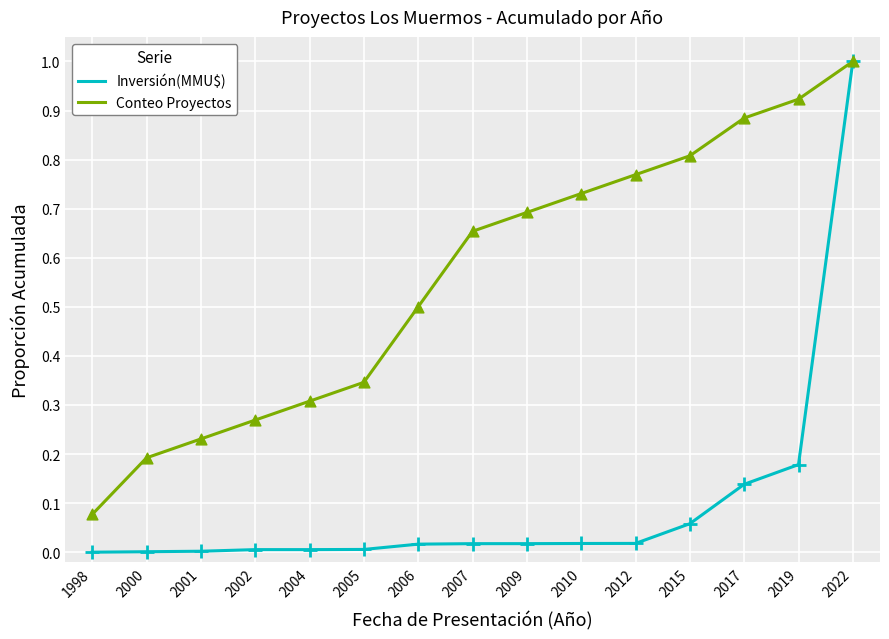

Which series has the largest range (max minus min)?

Inversión(MMU$)